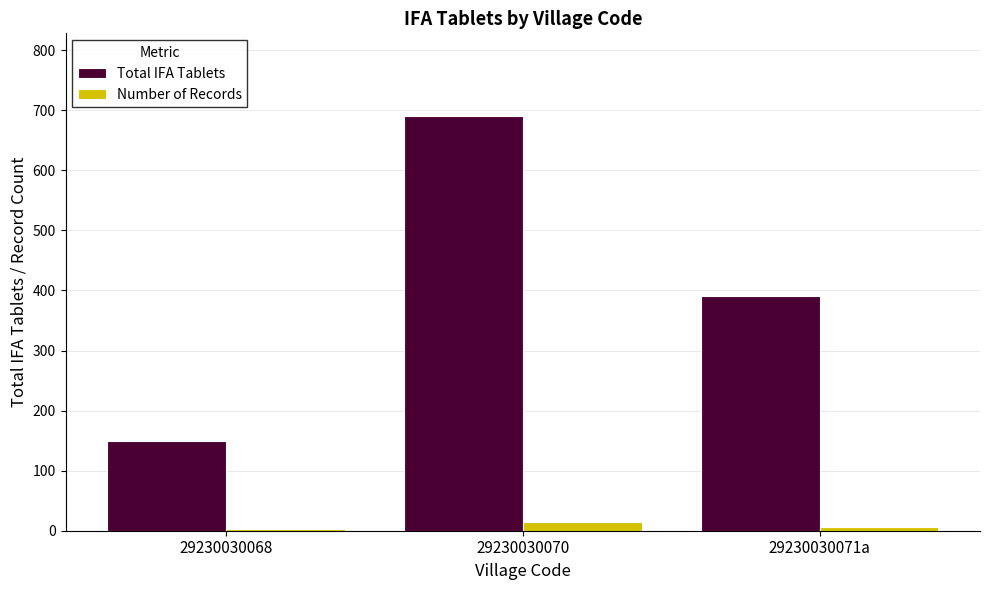

Reading right to left, transcribe all the data shown in this chart.

Total IFA Tablets: 390	690	150
Number of Records: 7	14	3